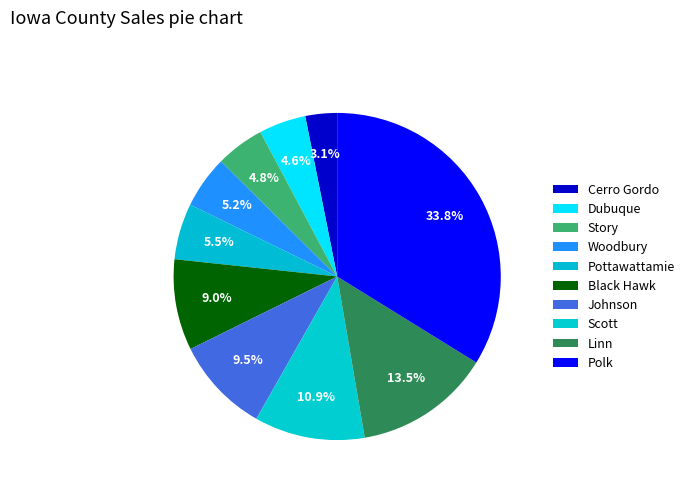

How many segments does this pie chart have?

10